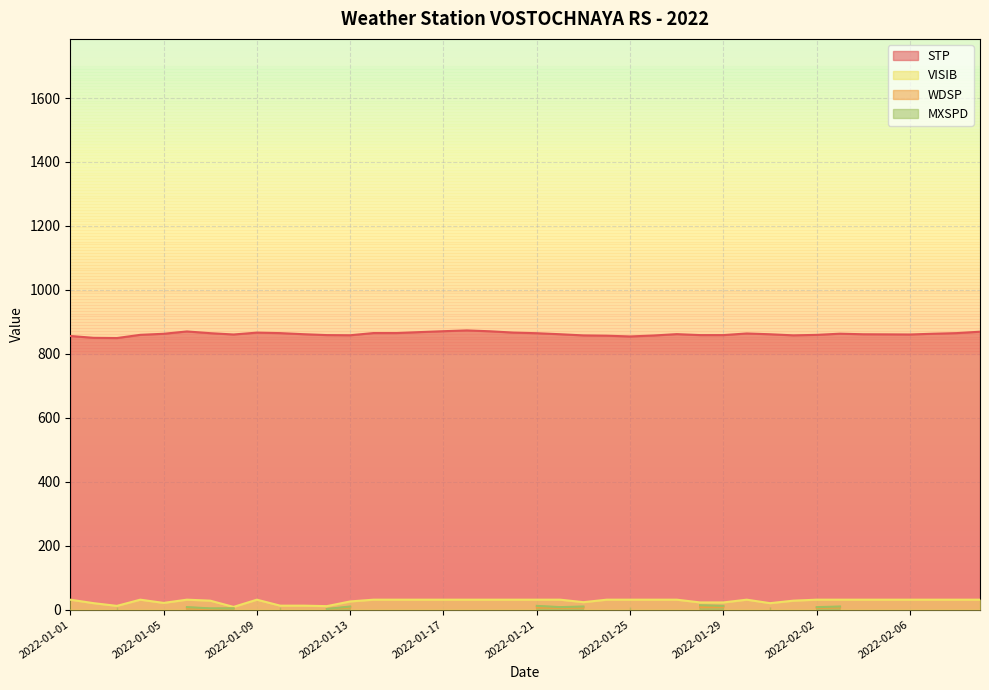

What is the approximate value of VISIB at 2022-01-15?

31.1